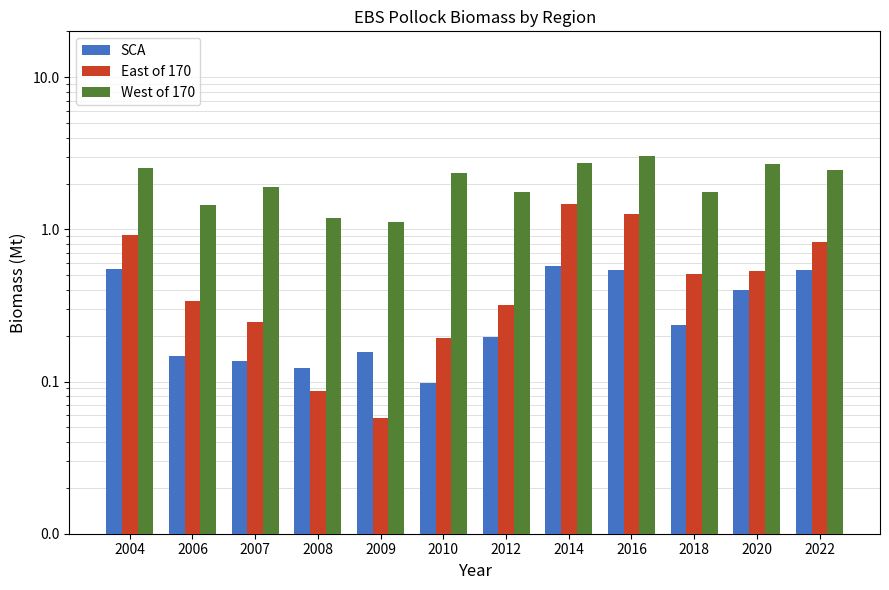

The value of East of 170 at 2016 is 1.3. True or false?

True